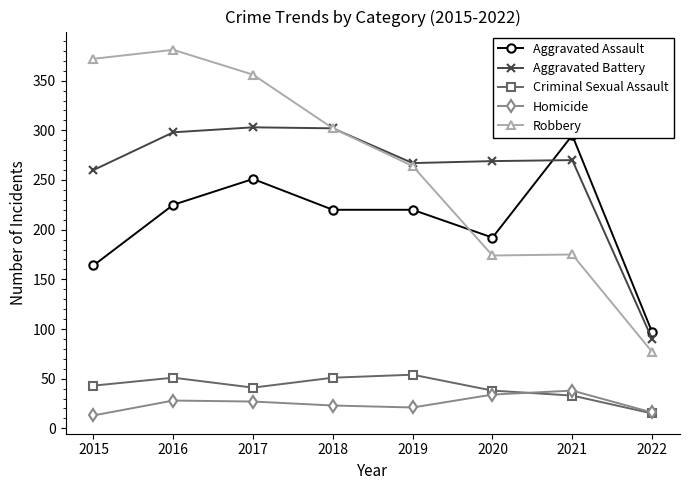

Which has a higher value, 2017 or 2018?

2017